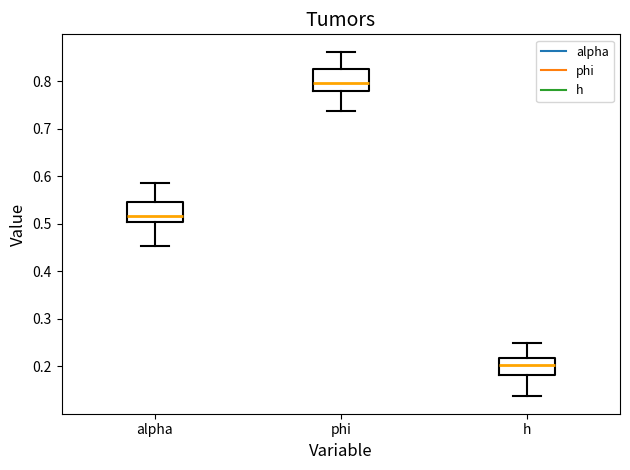

Where does the upper whisker of the box for alpha end on the y-axis? The values are not printed on the chart, so give them approximately, as read against the axis.

0.59